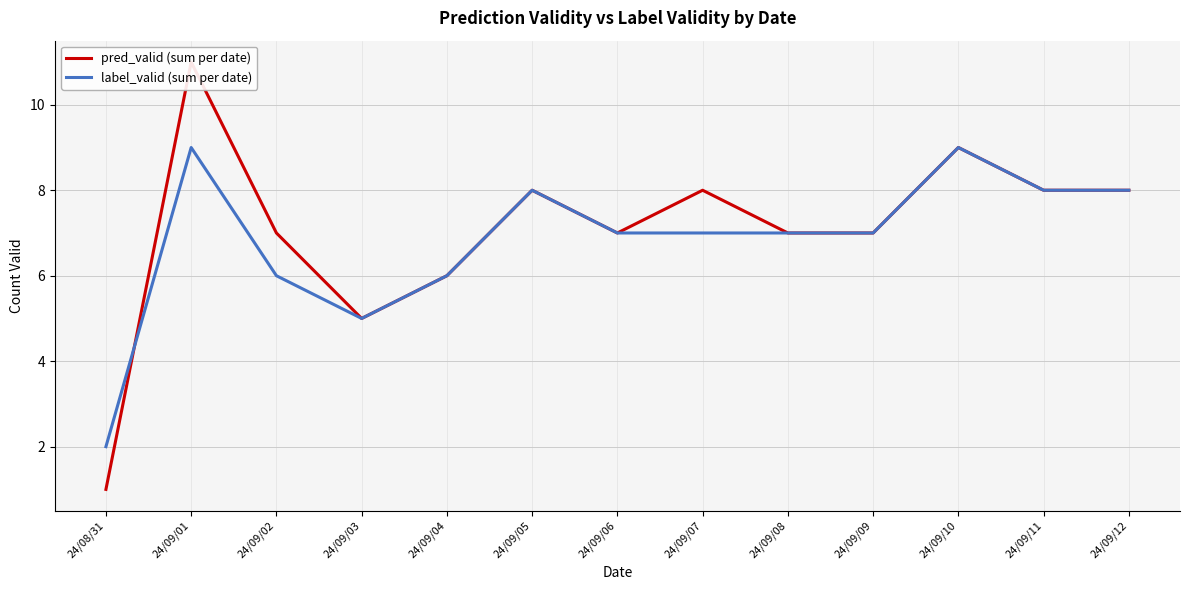

What is the lowest value of the label_valid (sum per date) series?

2